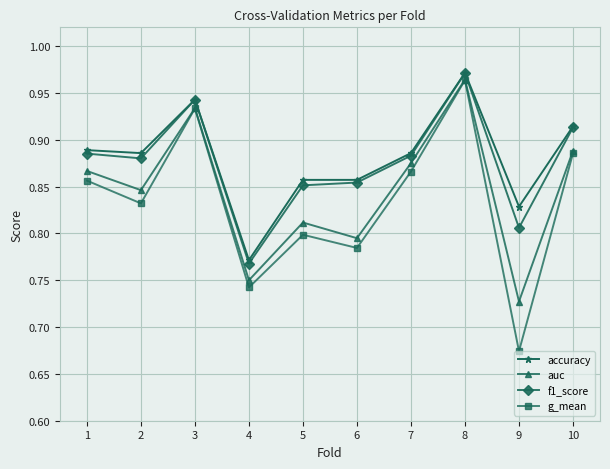

True or false: auc and accuracy intersect in this chart.

False